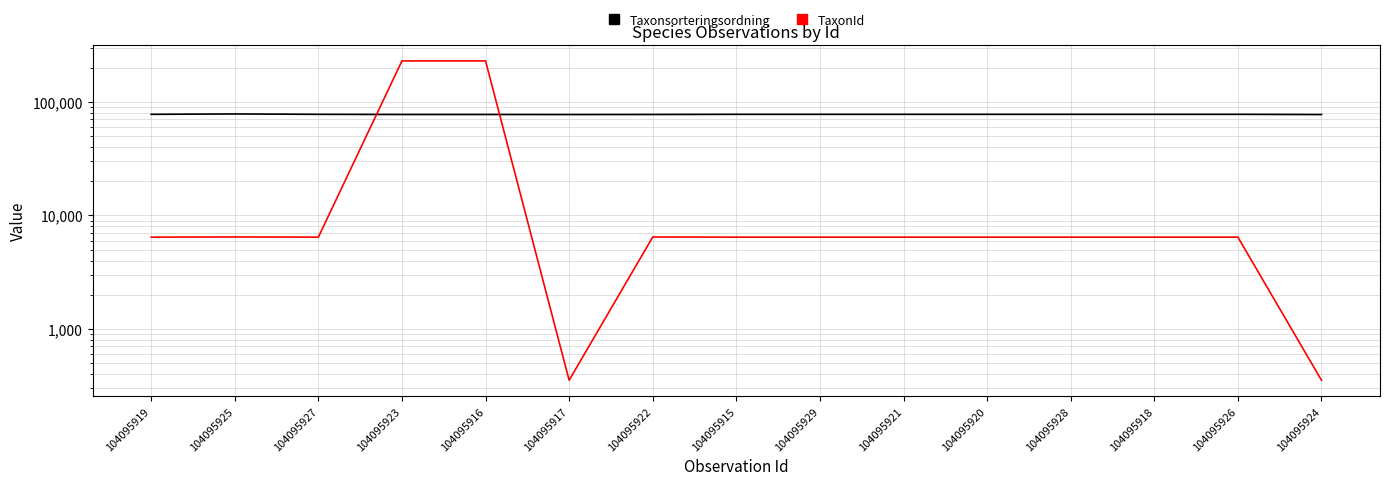

The value of Taxonsorteringsordning at 104095928 is 77506. True or false?

True